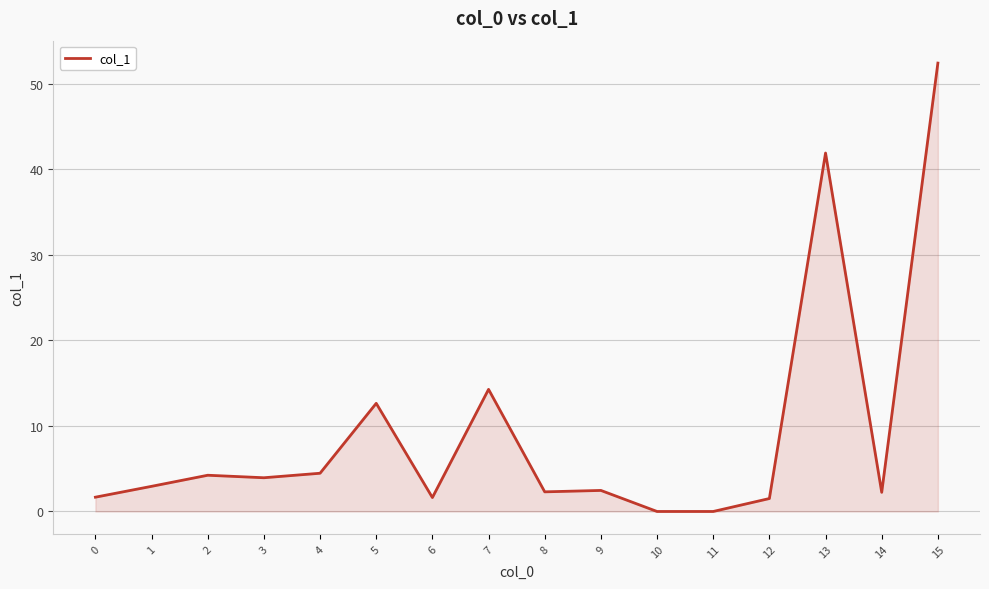

True or false: the data shows 0.0 at 11.

True